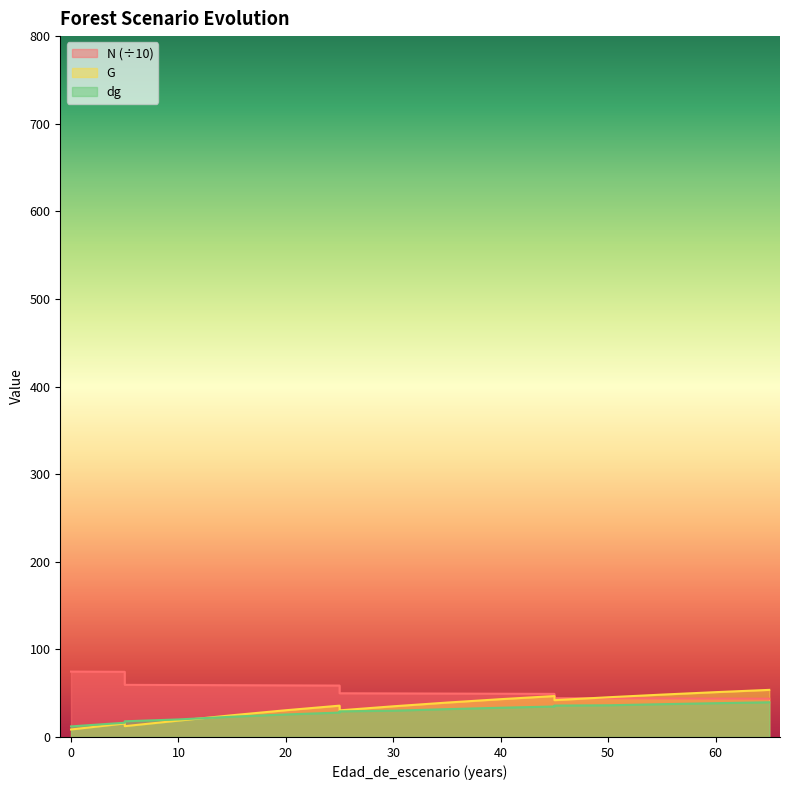

Which series has the largest total across all categories?

N